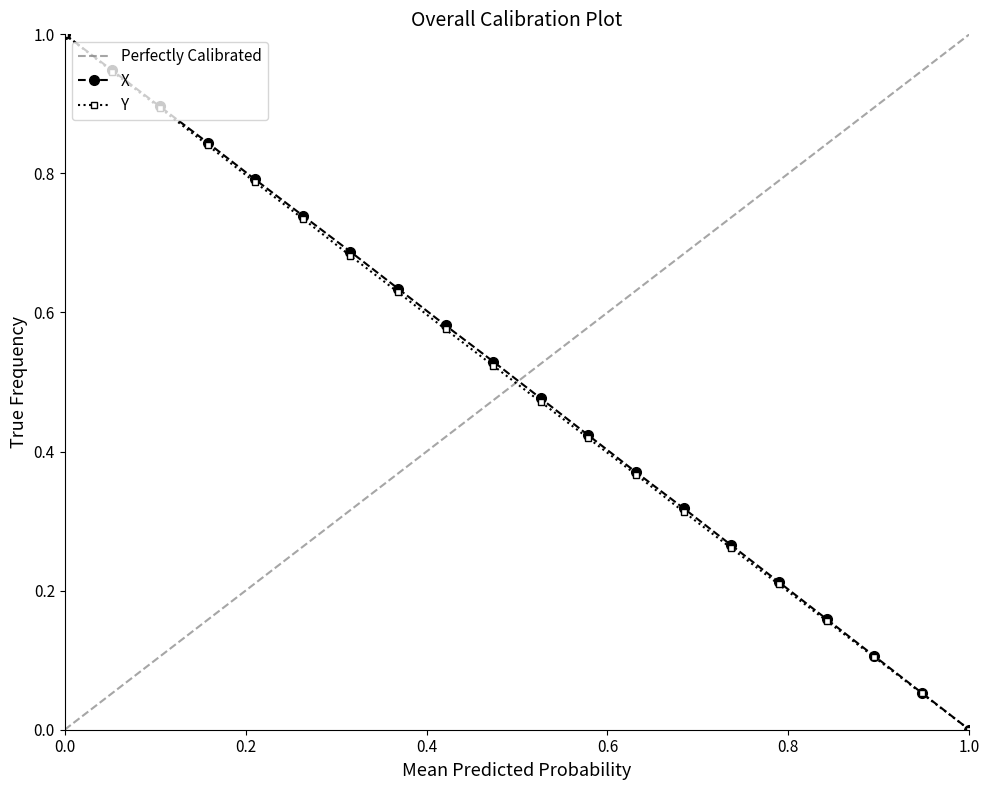

True or false: X and Y cross at least once.

False